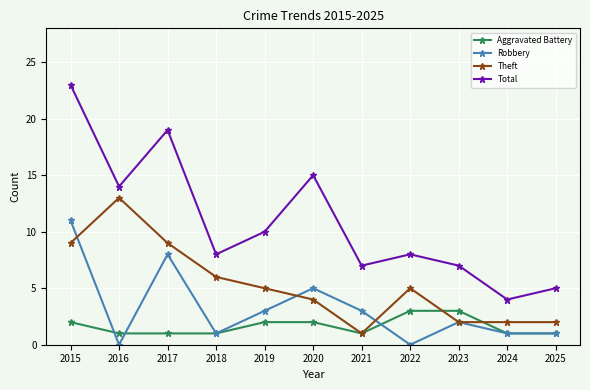

What is the minimum value for Aggravated Battery?

1